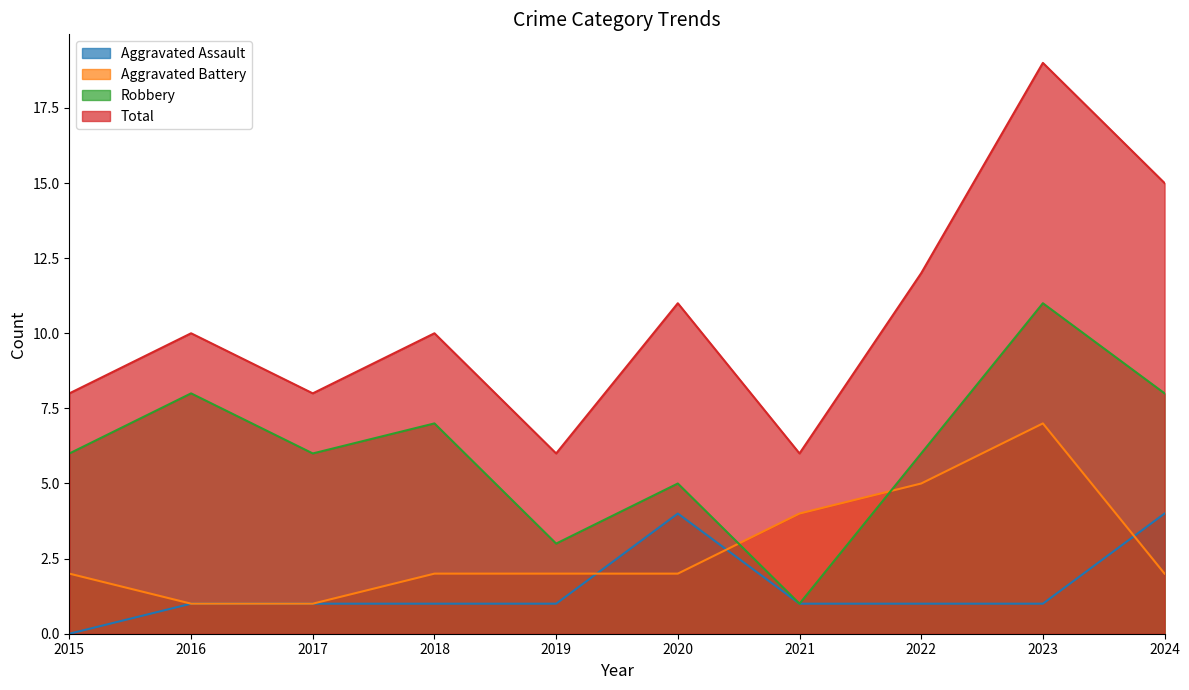

List the series in order of their peak value, highest first.

Total, Robbery, Aggravated Battery, Aggravated Assault